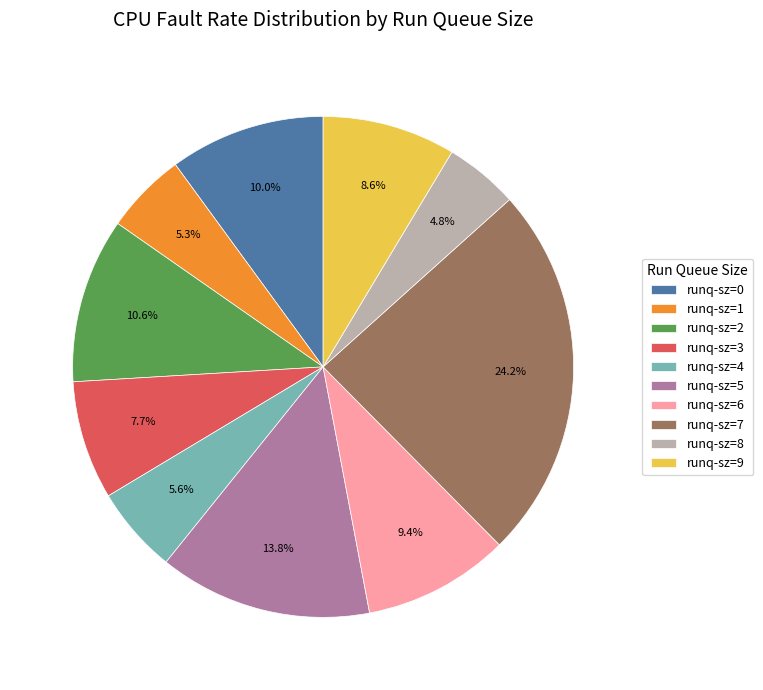

Does any single category account for the majority?

No